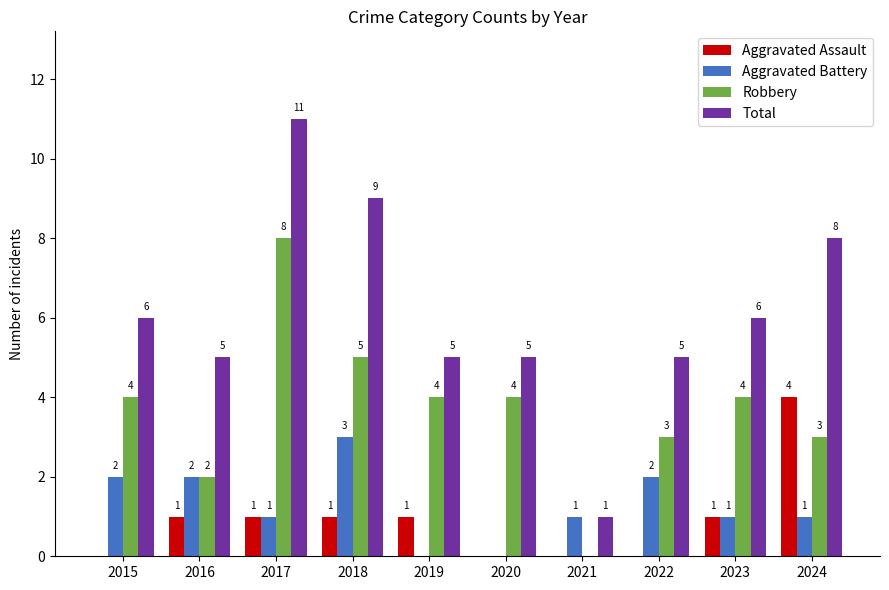

Is it true that Total equals 3 at 2018?

False